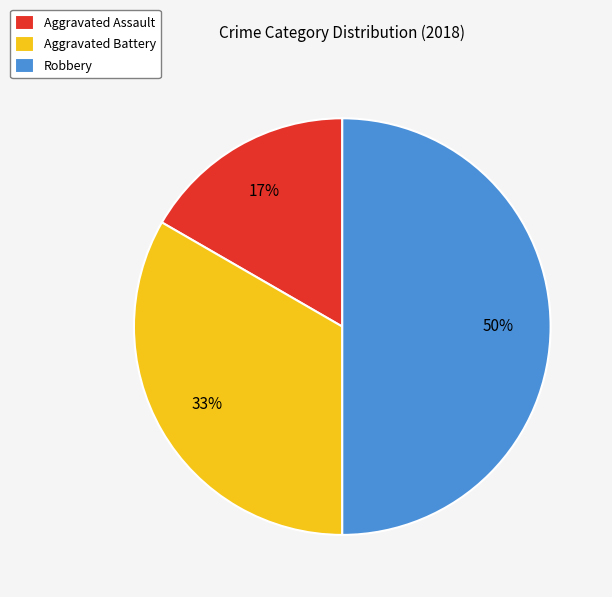

Combined, do Robbery and Aggravated Assault account for over 50%?

Yes